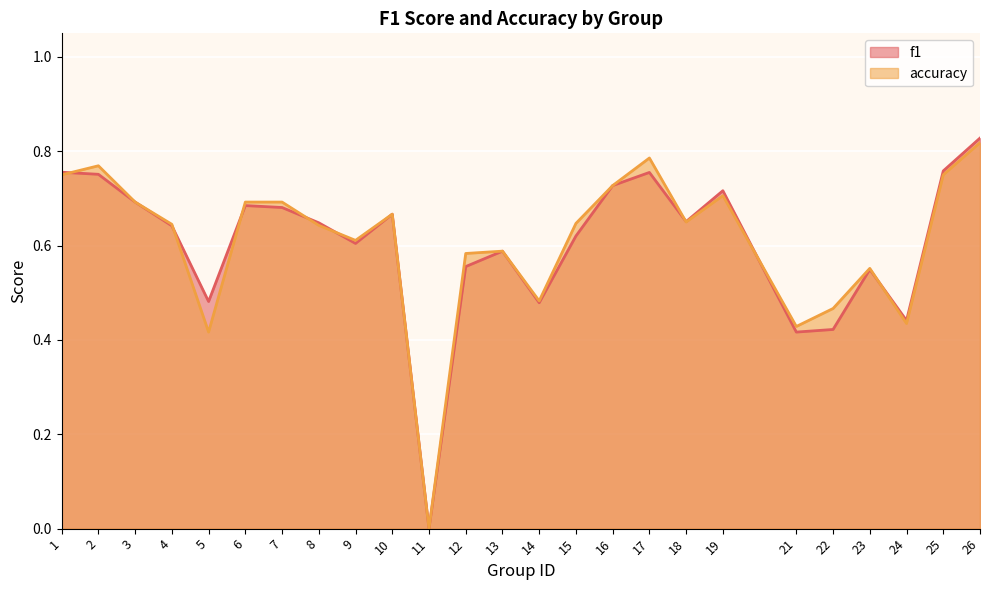

True or false: accuracy has more than 2 interior local peaks.

True